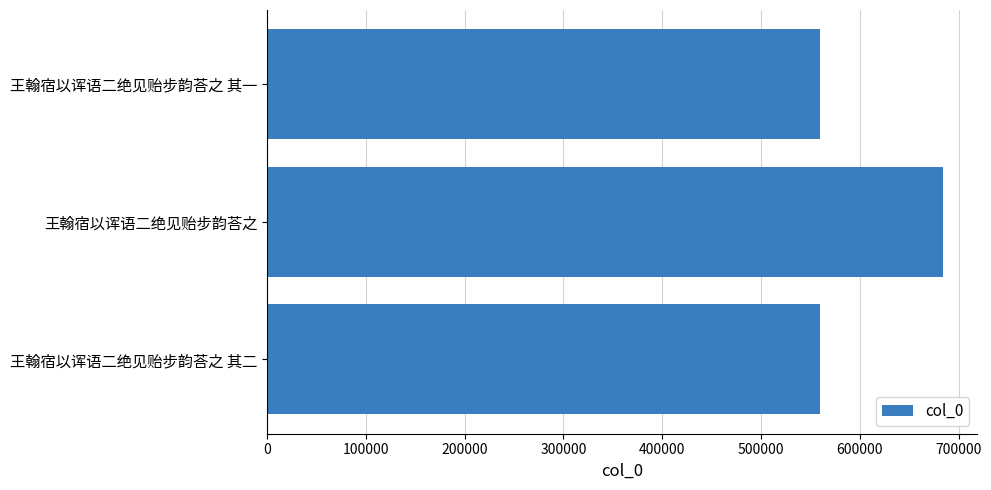

Does the chart contain stacked bars?

No